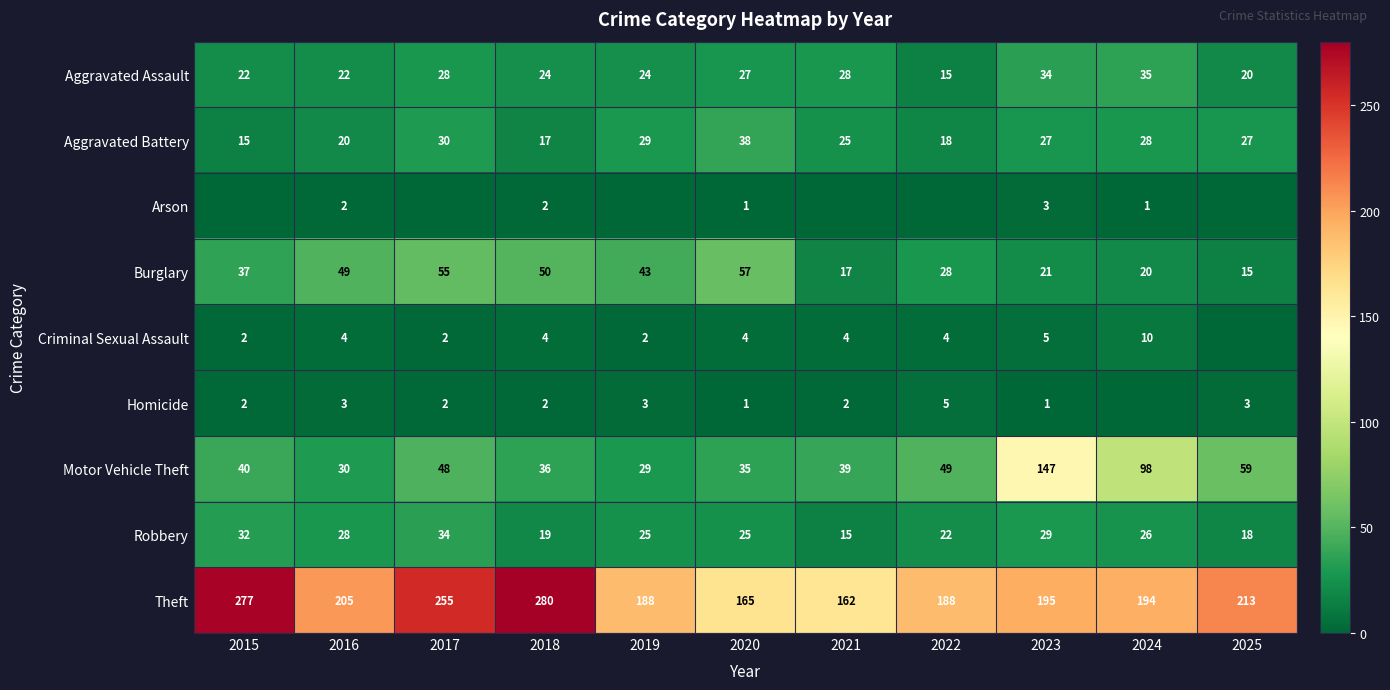

At which label does Burglary reach its peak?

2020